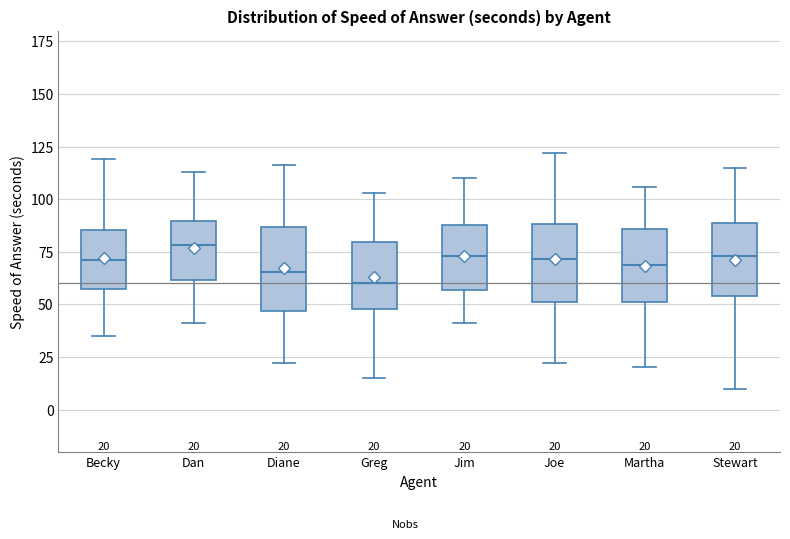

Which box's median line is the lowest?

Greg